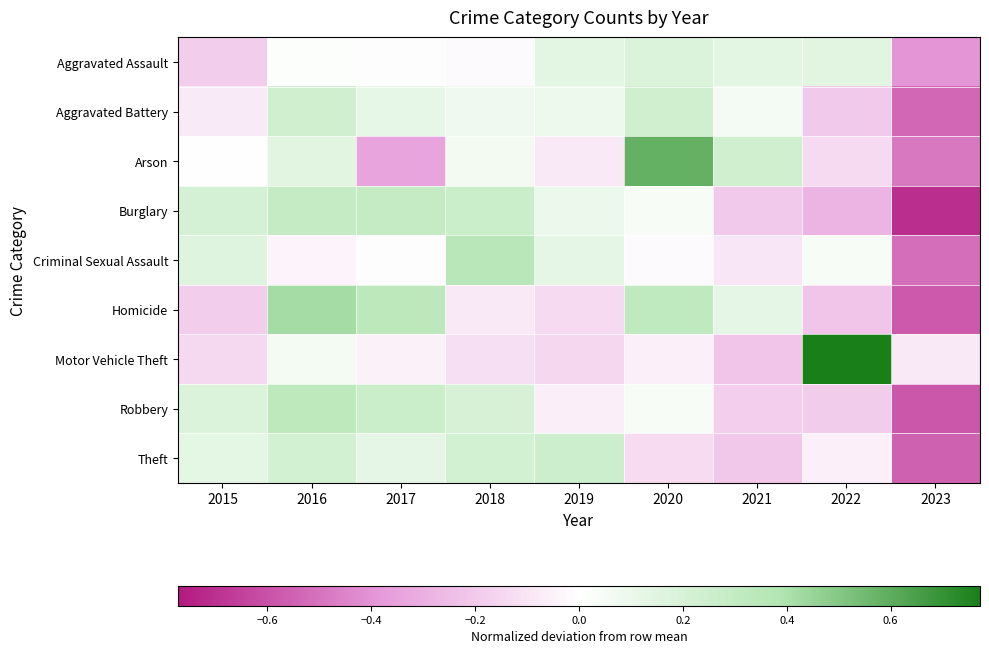

Reading left to right, transcribe all the data shown in this chart.

Aggravated Assault: 2015=-0.2	2016=0.0	2017=-0.0	2018=-0.0	2019=0.1	2020=0.2	2021=0.1	2022=0.1	2023=-0.4
Aggravated Battery: 2015=-0.1	2016=0.2	2017=0.1	2018=0.1	2019=0.1	2020=0.2	2021=0.1	2022=-0.2	2023=-0.5
Arson: 2015=0.0	2016=0.2	2017=-0.3	2018=0.1	2019=-0.1	2020=0.6	2021=0.2	2022=-0.1	2023=-0.5
Burglary: 2015=0.2	2016=0.3	2017=0.3	2018=0.3	2019=0.1	2020=0.0	2021=-0.2	2022=-0.3	2023=-0.7
Criminal Sexual Assault: 2015=0.2	2016=-0.0	2017=-0.0	2018=0.3	2019=0.1	2020=-0.0	2021=-0.1	2022=0.0	2023=-0.5
Homicide: 2015=-0.2	2016=0.4	2017=0.3	2018=-0.1	2019=-0.1	2020=0.3	2021=0.1	2022=-0.2	2023=-0.6
Motor Vehicle Theft: 2015=-0.1	2016=0.1	2017=-0.1	2018=-0.1	2019=-0.1	2020=-0.1	2021=-0.2	2022=0.8	2023=-0.1
Robbery: 2015=0.2	2016=0.3	2017=0.3	2018=0.2	2019=-0.1	2020=0.0	2021=-0.2	2022=-0.2	2023=-0.6
Theft: 2015=0.1	2016=0.2	2017=0.1	2018=0.2	2019=0.2	2020=-0.1	2021=-0.2	2022=-0.1	2023=-0.6